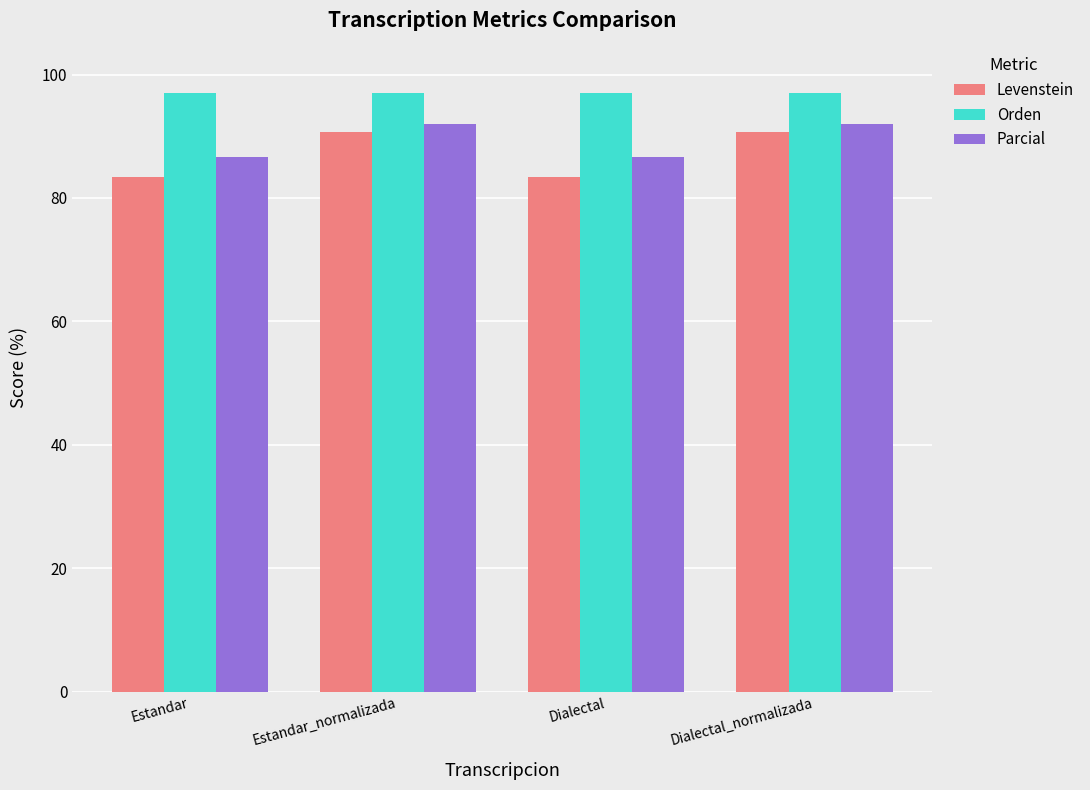

Reading right to left, transcribe all the data shown in this chart.

Levenstein: Dialectal_normalizada=90.7	Dialectal=83.3	Estandar_normalizada=90.7	Estandar=83.3
Orden: Dialectal_normalizada=97.0	Dialectal=97.0	Estandar_normalizada=97.0	Estandar=97.0
Parcial: Dialectal_normalizada=92.0	Dialectal=86.7	Estandar_normalizada=92.0	Estandar=86.7